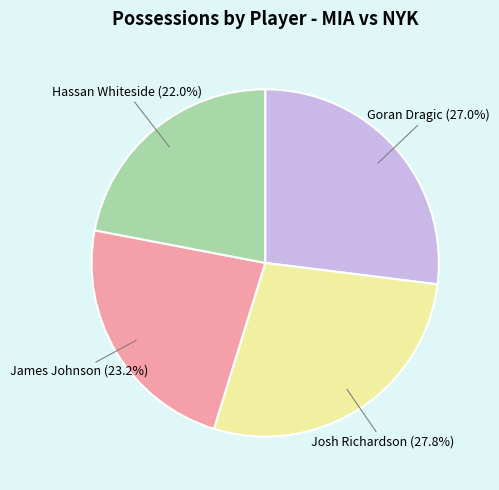

Is there a majority slice in this chart?

No